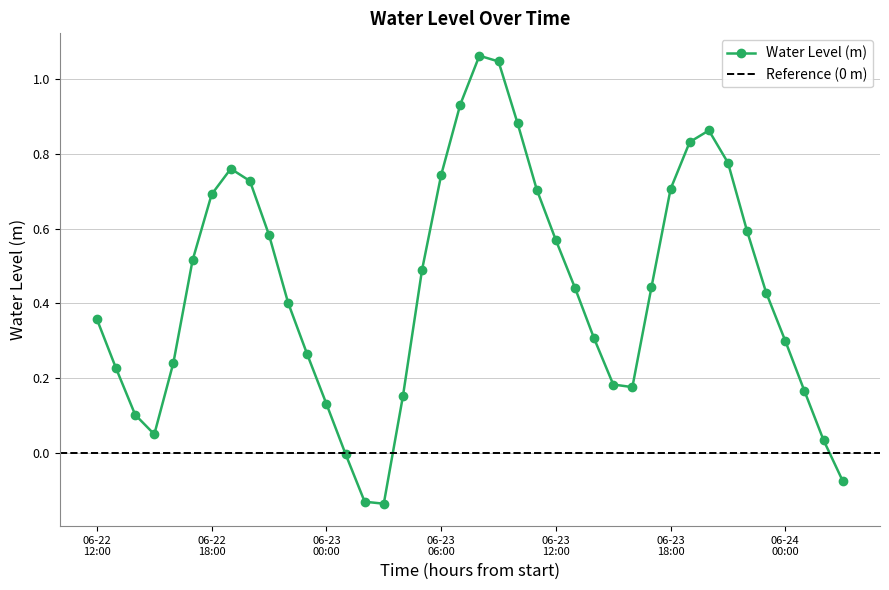

Reading left to right, extract all data points from this chart.

0.4	0.2	0.1	0.0	0.2	0.5	0.7	0.8	0.7	0.6	0.4	0.3	0.1	-0.0	-0.1	-0.1	0.2	0.5	0.7	0.9	1.1	1.0	0.9	0.7	0.6	0.4	0.3	0.2	0.2	0.4	0.7	0.8	0.9	0.8	0.6	0.4	0.3	0.2	0.0	-0.1